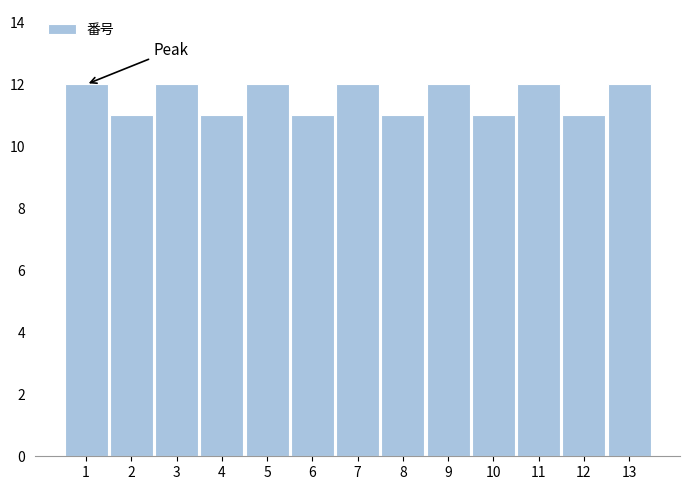

Reading left to right, list all the values displayed in this chart.

1=12	2=11	3=12	4=11	5=12	6=11	7=12	8=11	9=12	10=11	11=12	12=11	13=12